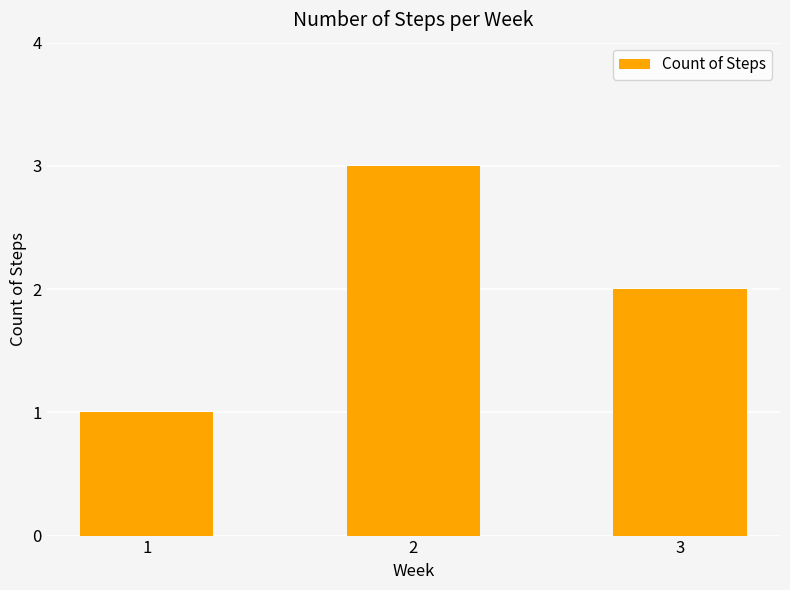

Is it true that the value at 2 is 3?

True